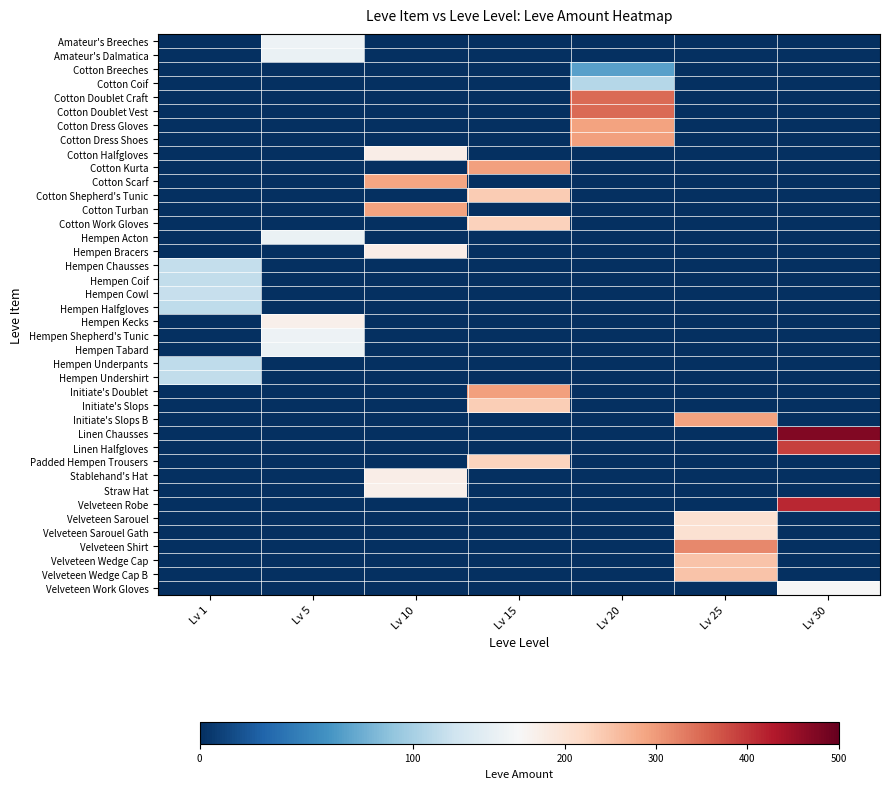

Rank the series by their maximum value, from highest to lowest.

Linen Chausses, Velveteen Robe, Linen Halfgloves, Cotton Doublet Craft, Cotton Doublet Vest, Velveteen Shirt, Cotton Dress Shoes, Cotton Kurta, Initiate's Doublet, Cotton Turban, Cotton Dress Gloves, Initiate's Slops B, Cotton Scarf, Velveteen Wedge Cap, Velveteen Wedge Cap B, Cotton Shepherd's Tunic, Initiate's Slops, Cotton Work Gloves, Padded Hempen Trousers, Velveteen Sarouel, Velveteen Sarouel Gath, Stablehand's Hat, Cotton Halfgloves, Hempen Bracers, Hempen Kecks, Straw Hat, Velveteen Work Gloves, Amateur's Breeches, Hempen Shepherd's Tunic, Amateur's Dalmatica, Hempen Acton, Hempen Tabard, Hempen Cowl, Hempen Chausses, Hempen Coif, Hempen Undershirt, Hempen Halfgloves, Hempen Underpants, Cotton Coif, Cotton Breeches